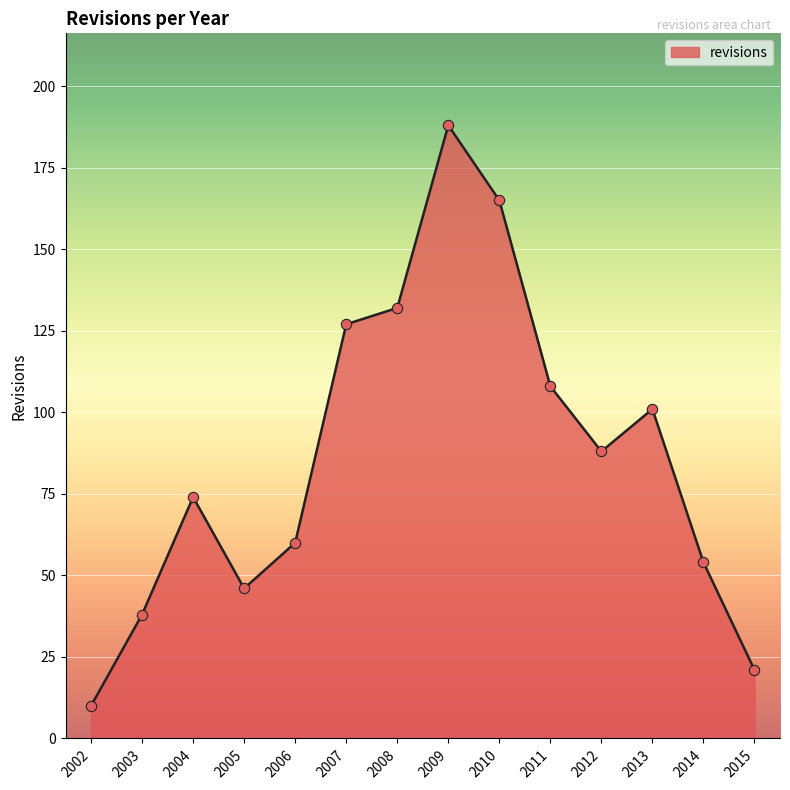

Which has a higher value, 2011 or 2003?

2011